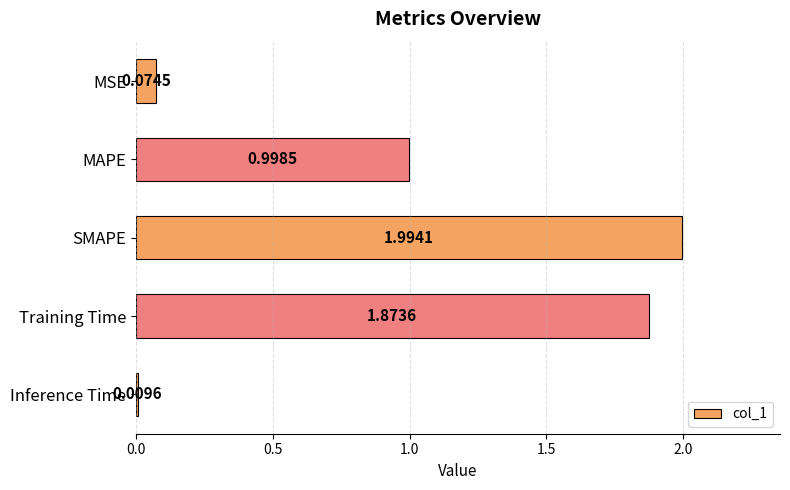

Rank the categories by value from lowest to highest.

Inference Time, MSE, MAPE, Training Time, SMAPE